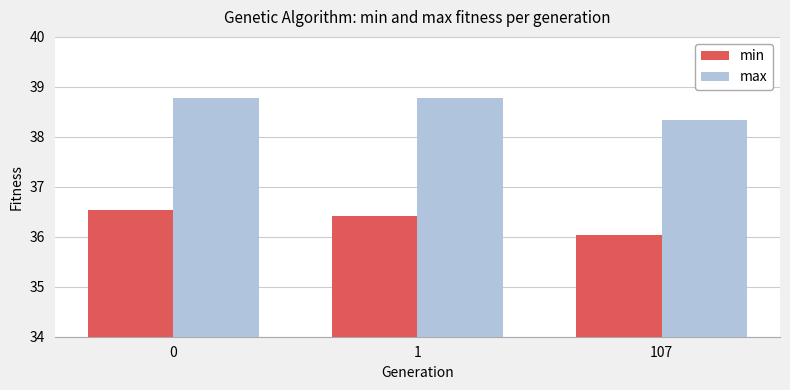

How many bars are there in each group?

2